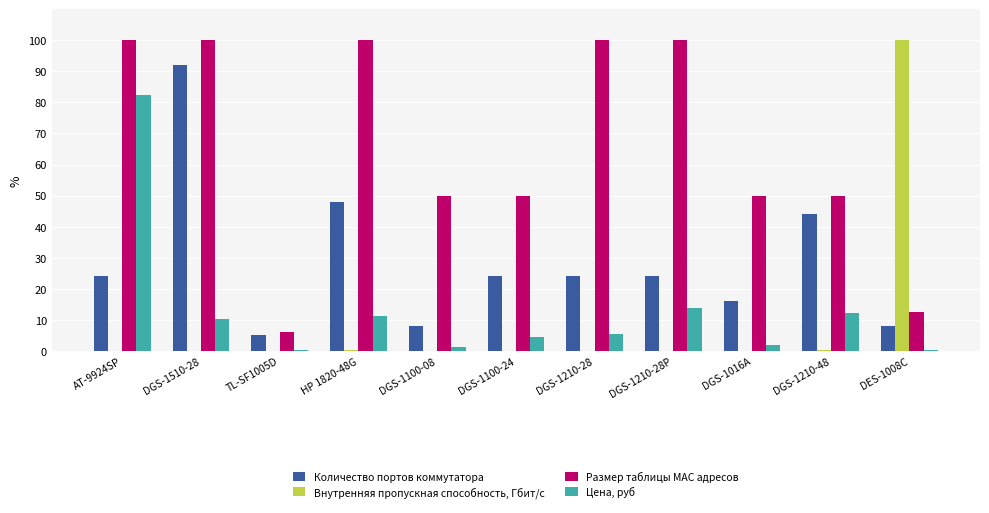

What is the average value of the Размер таблицы MAC адресов series?

65.3